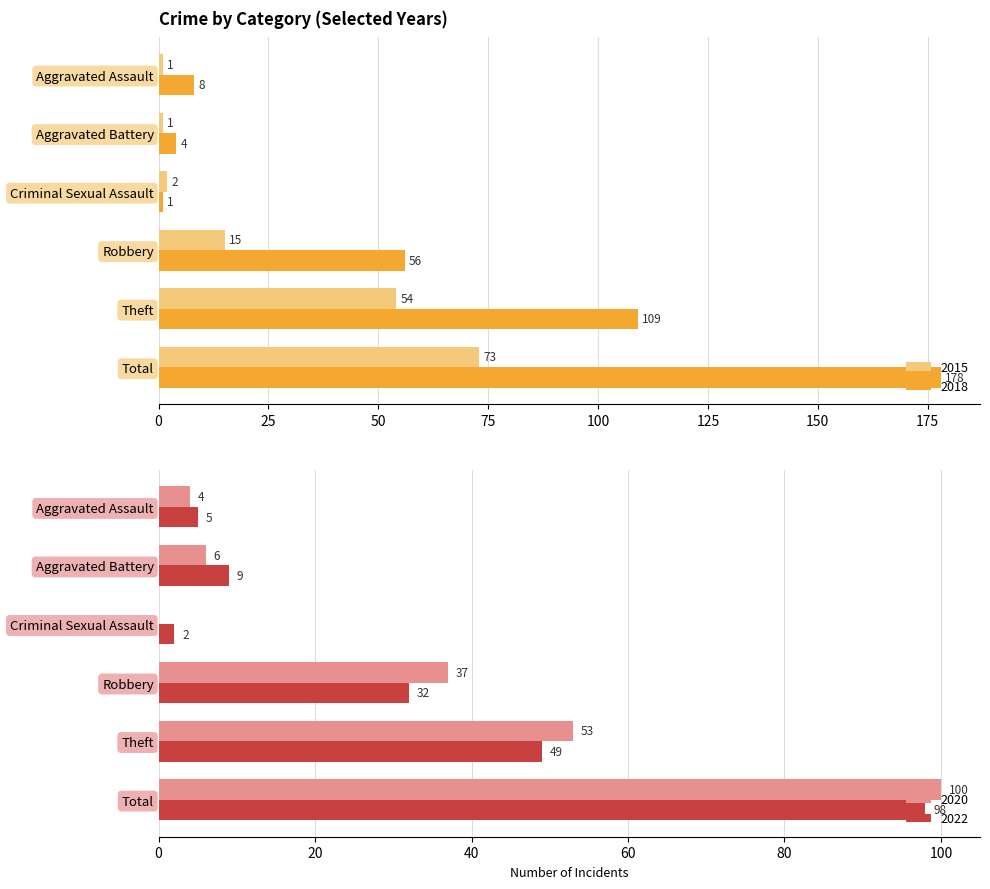

Is the value of 2015 at Robbery greater than the value of 2020 at Robbery?

No